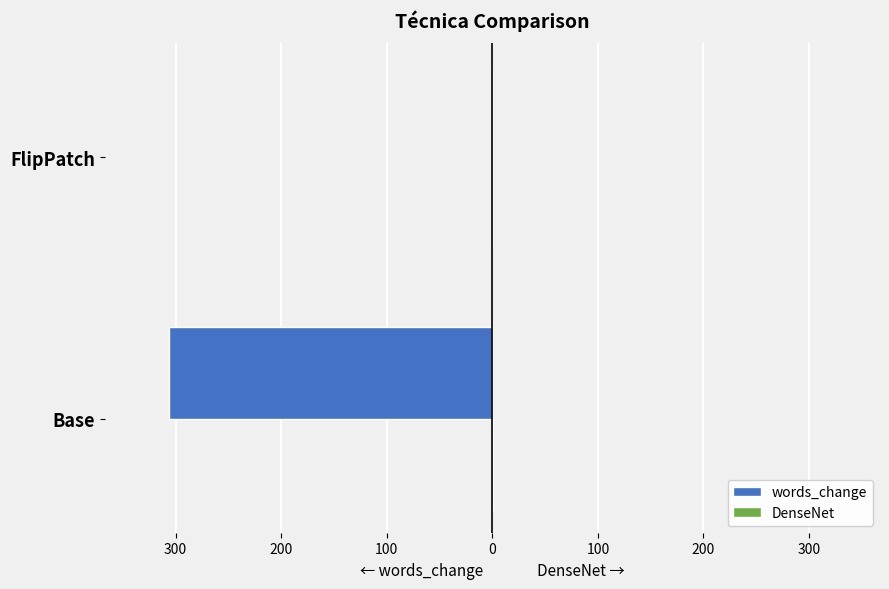

How many groups of bars are there?

2